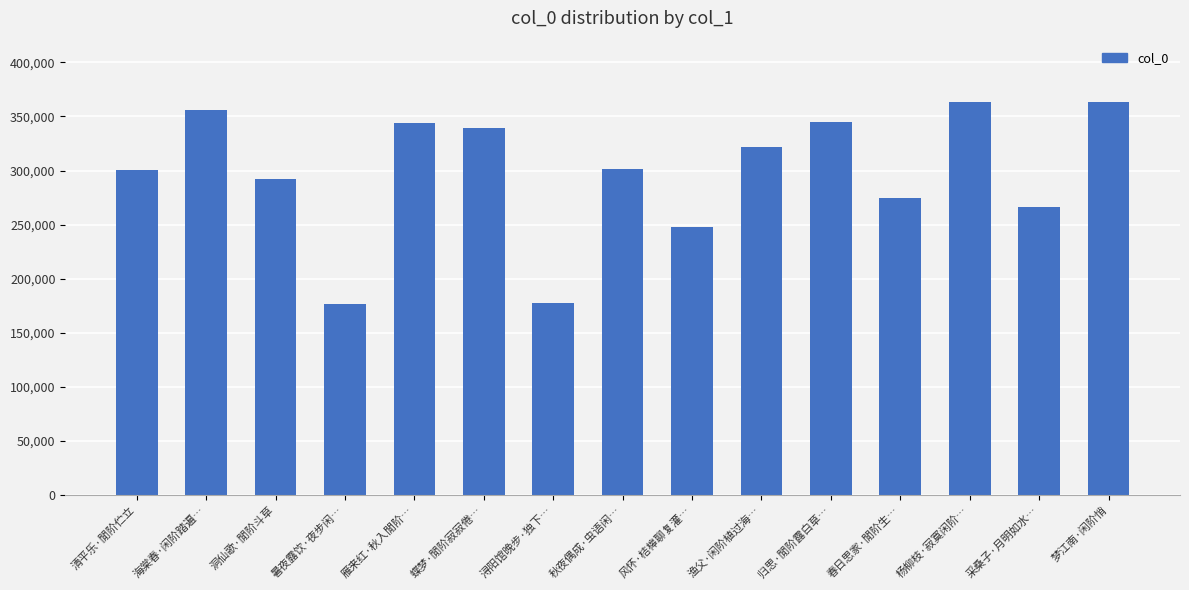

What is the minimum value shown in the chart?

176703